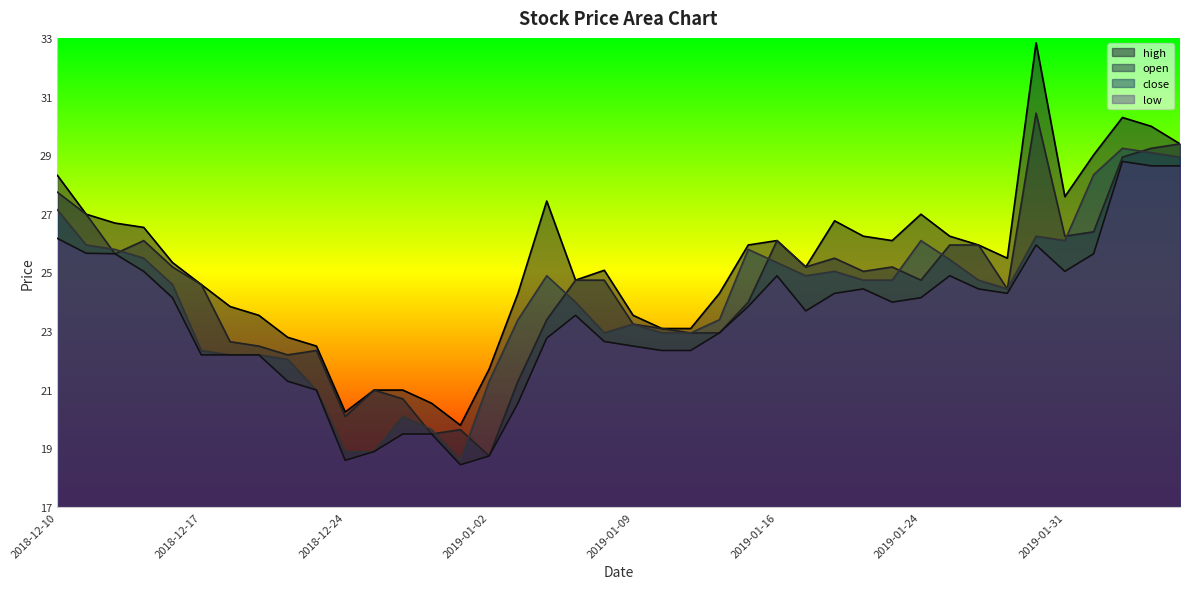

True or false: low and high intersect in this chart.

False